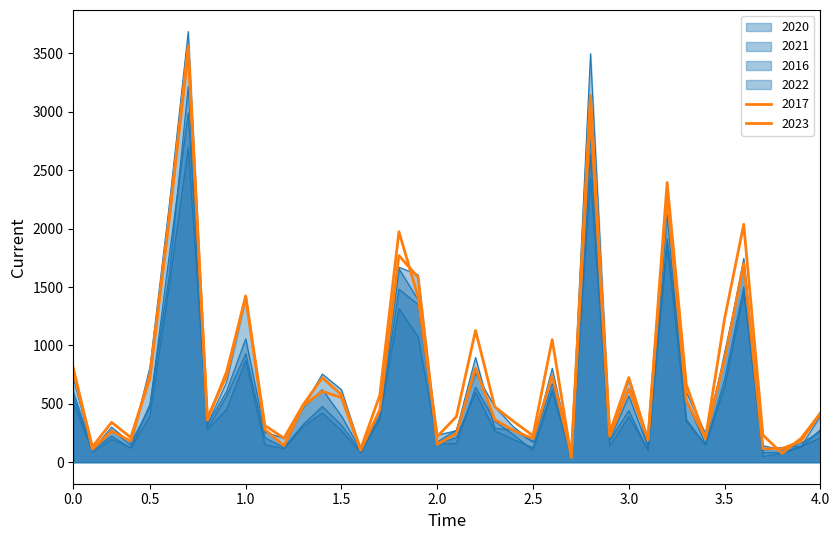

Reading right to left, list all the values displayed in this chart.

2020: 279	131	77	49	1500	708	147	368	2119	98	441	186	2793	54	622	124	193	268	599	210	161	1351	1481	385	96	317	477	323	125	210	929	566	287	3217	1589	498	121	224	108	604
2017: 420	181	116	115	1700	883	209	529	2294	189	725	252	3139	64	741	202	270	365	805	245	153	1583	1769	448	102	553	607	482	141	281	1413	773	360	3566	2072	750	181	266	111	808
2021: 207	137	86	81	1449	641	149	348	1861	109	390	139	2430	39	600	103	232	353	643	161	157	1075	1315	370	81	272	421	307	116	150	871	452	279	2697	1503	394	125	197	88	507
2016: 395	139	126	102	1745	902	246	602	2295	138	705	262	3498	72	673	178	299	475	763	276	173	1605	1670	427	112	621	755	472	136	280	1404	687	323	3688	2187	813	145	276	105	724
2022: 263	163	106	142	1694	940	156	530	1915	131	569	191	2631	61	804	171	277	291	897	270	232	1390	1657	433	104	396	621	470	205	258	1057	607	320	2990	1761	472	165	301	104	554
2023: 418	206	76	232	2037	1229	202	666	2395	200	626	221	2988	40	1050	227	347	475	1128	391	220	1414	1974	572	112	577	722	492	206	314	1424	739	380	3510	2073	718	212	341	132	774